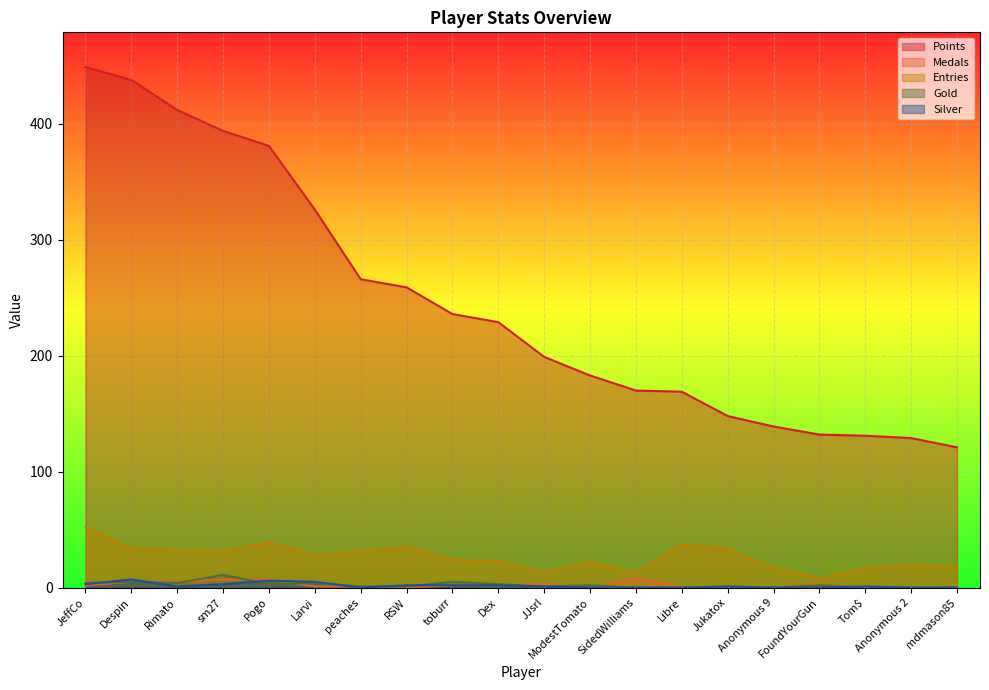

At which label does Entries reach its peak?

JeffCo